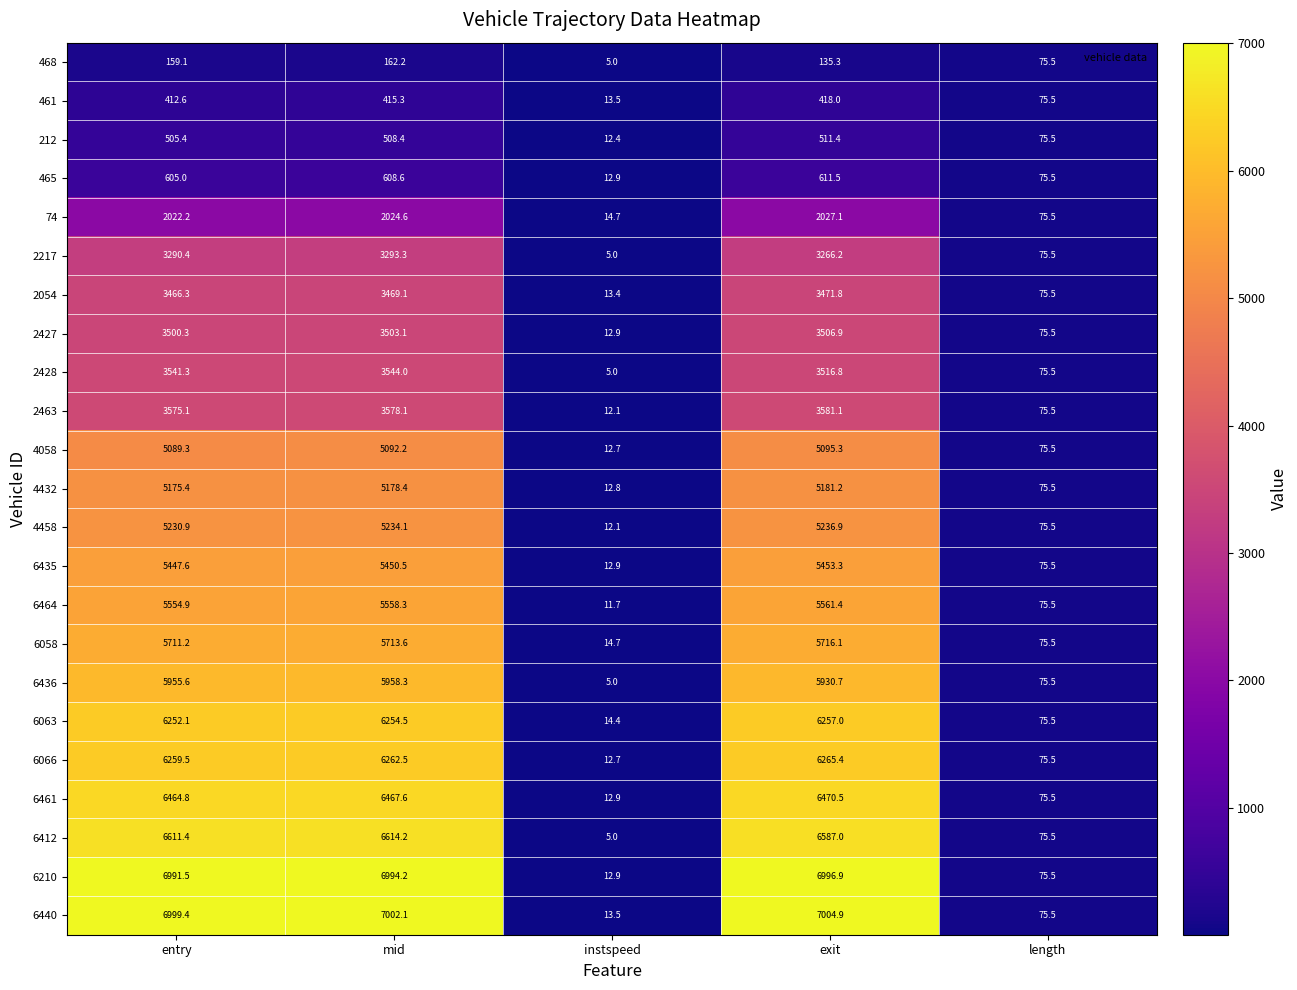

At how many categories does at least one series exceed 5814?

3